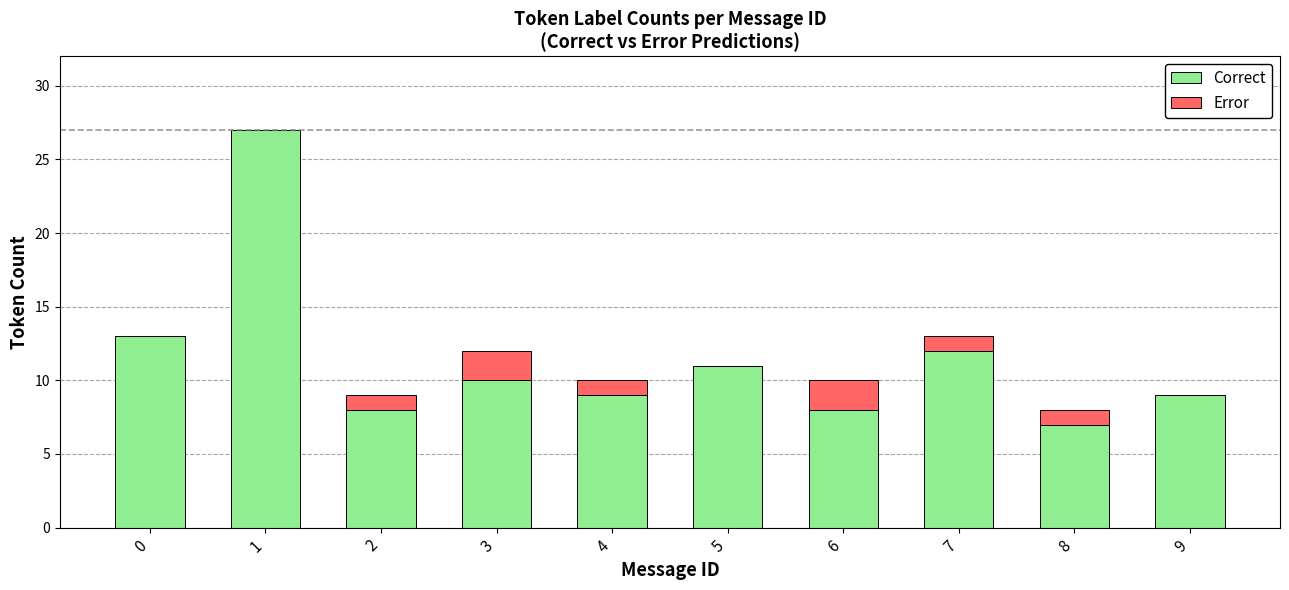

The Correct series shows 19 at 0. True or false?

False